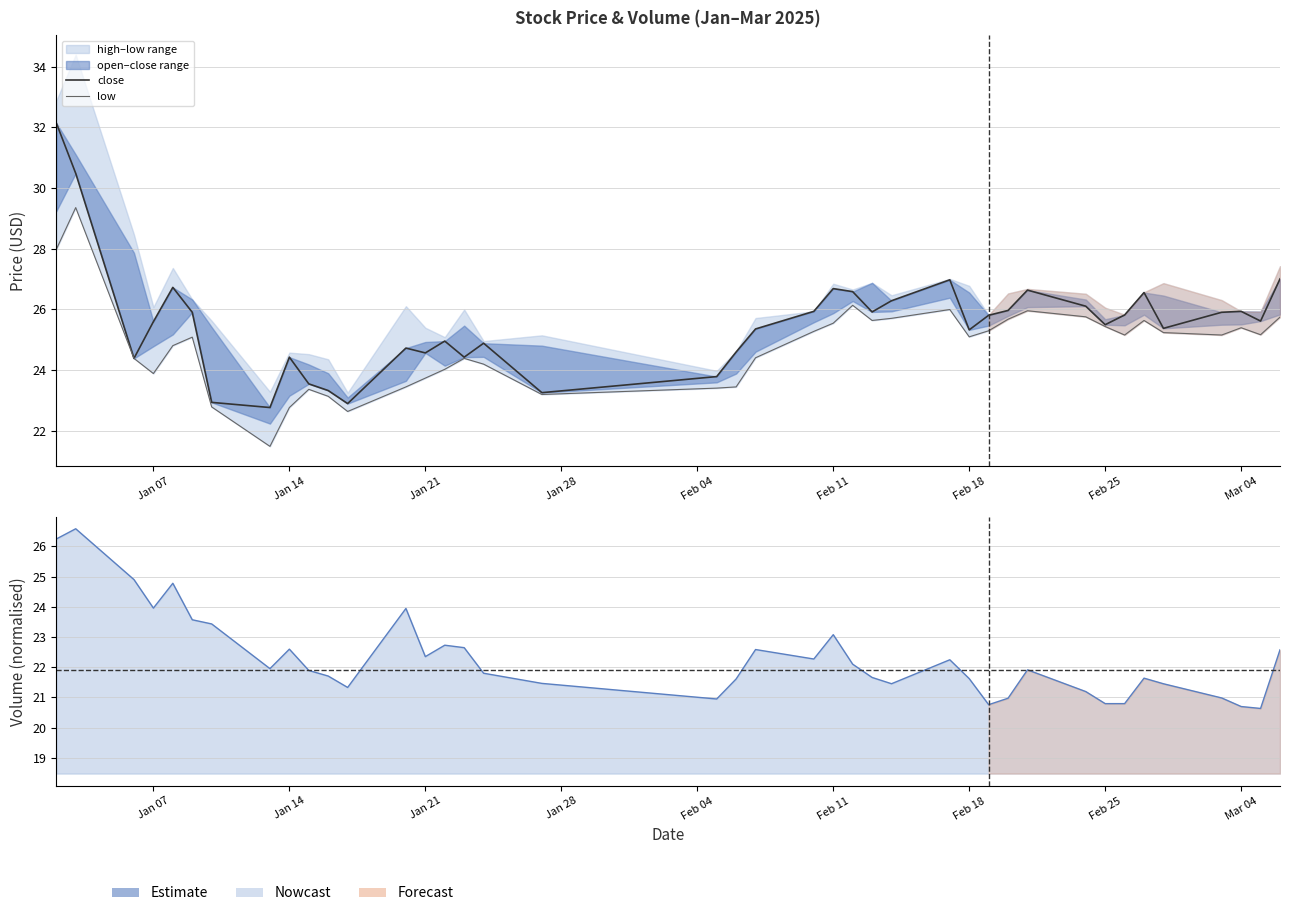

How many categories are shown in the chart?

40